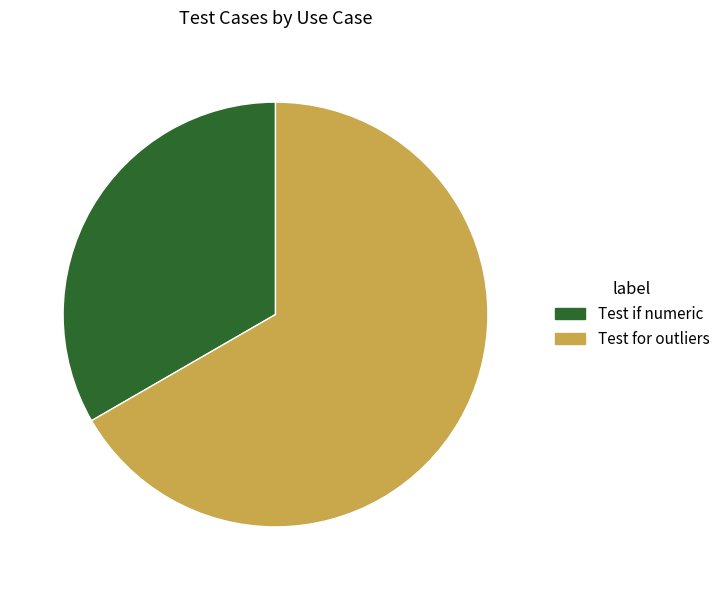

Approximately how many times larger is the value at Test for outliers compared to Test if numeric?

2.0